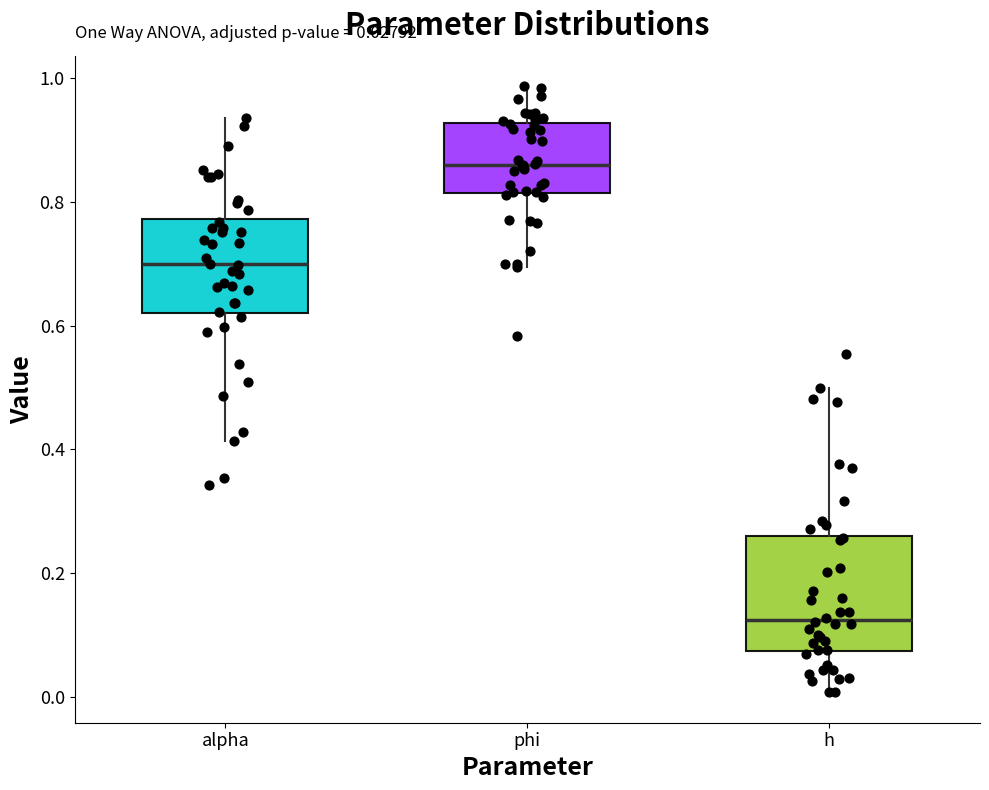

Which box's median line is the highest?

phi